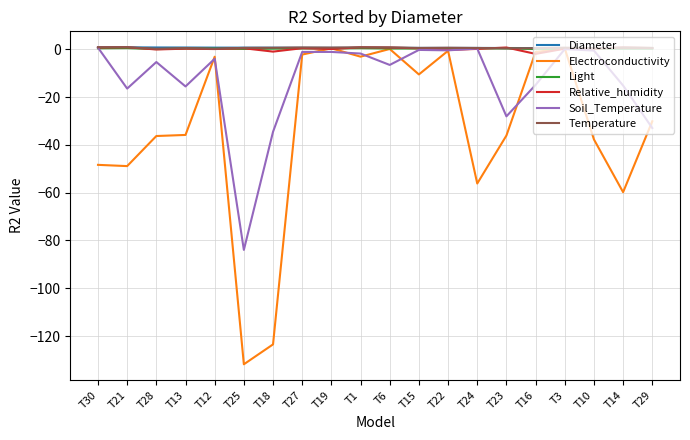

What is the spread (max minus min) of values at T16?

15.4